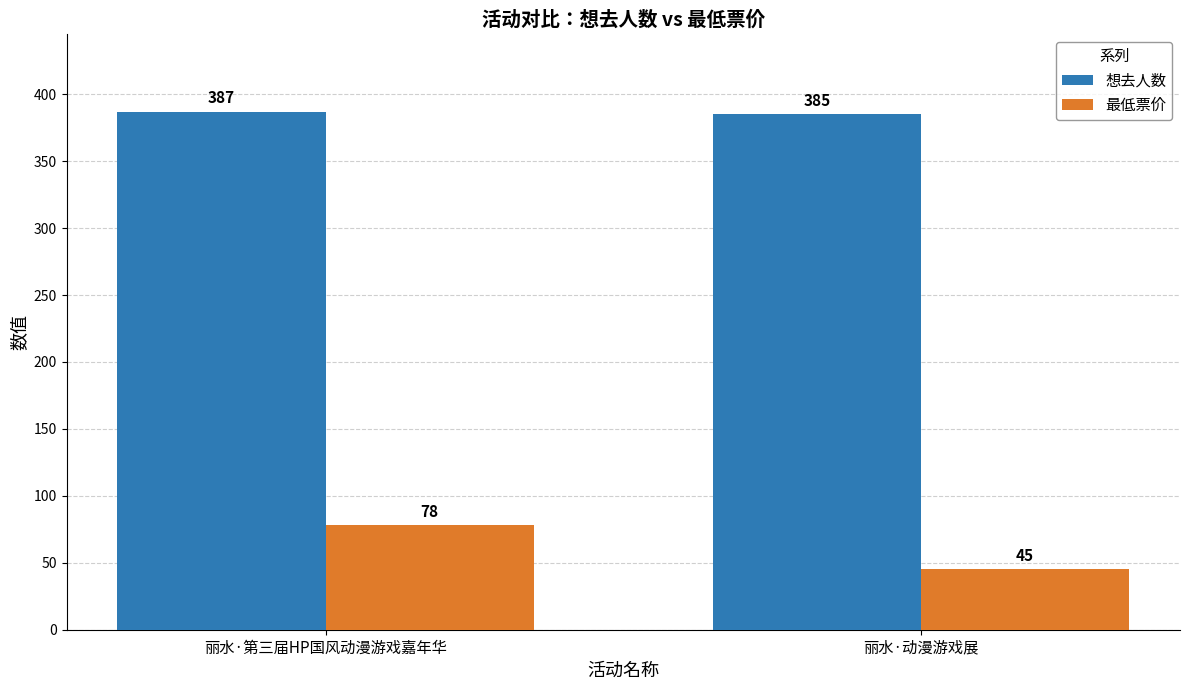

List the labels in order of 想去人数 value, smallest first.

丽水·动漫游戏展, 丽水·第三届HP国风动漫游戏嘉年华